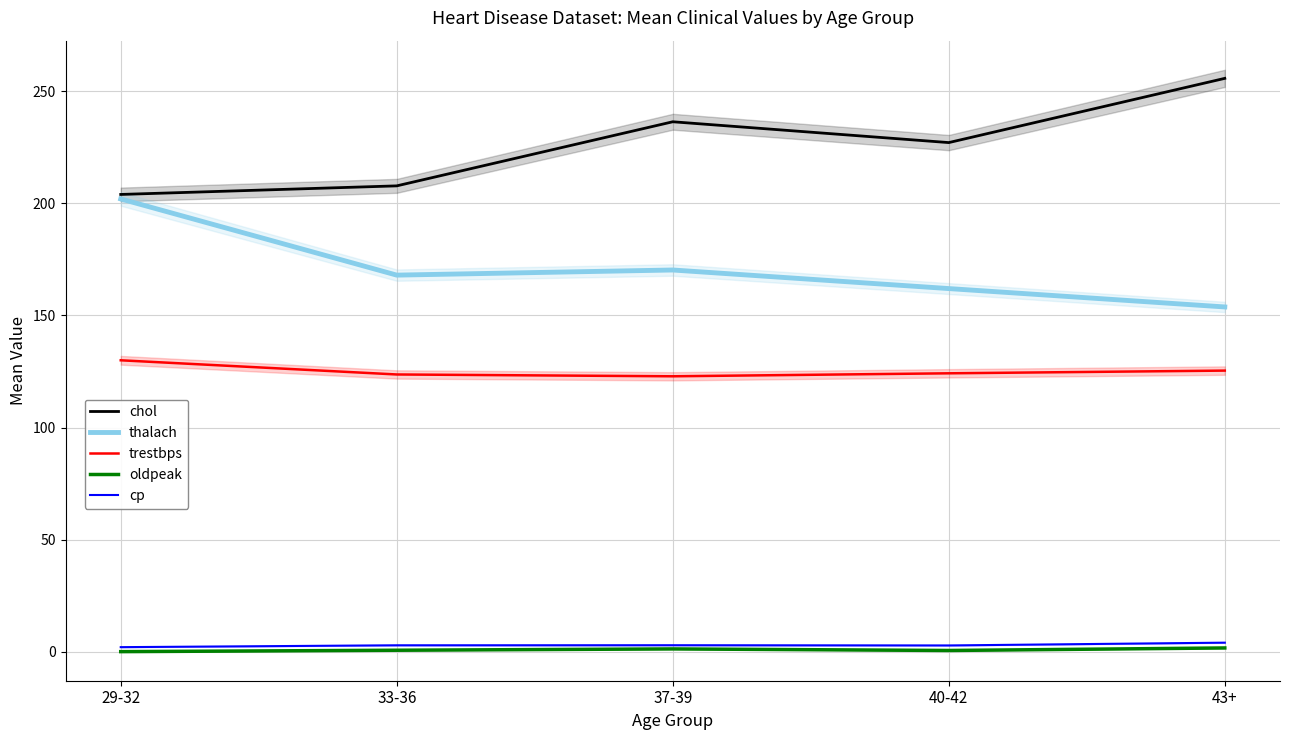

How many data points in trestbps are above 124?

3